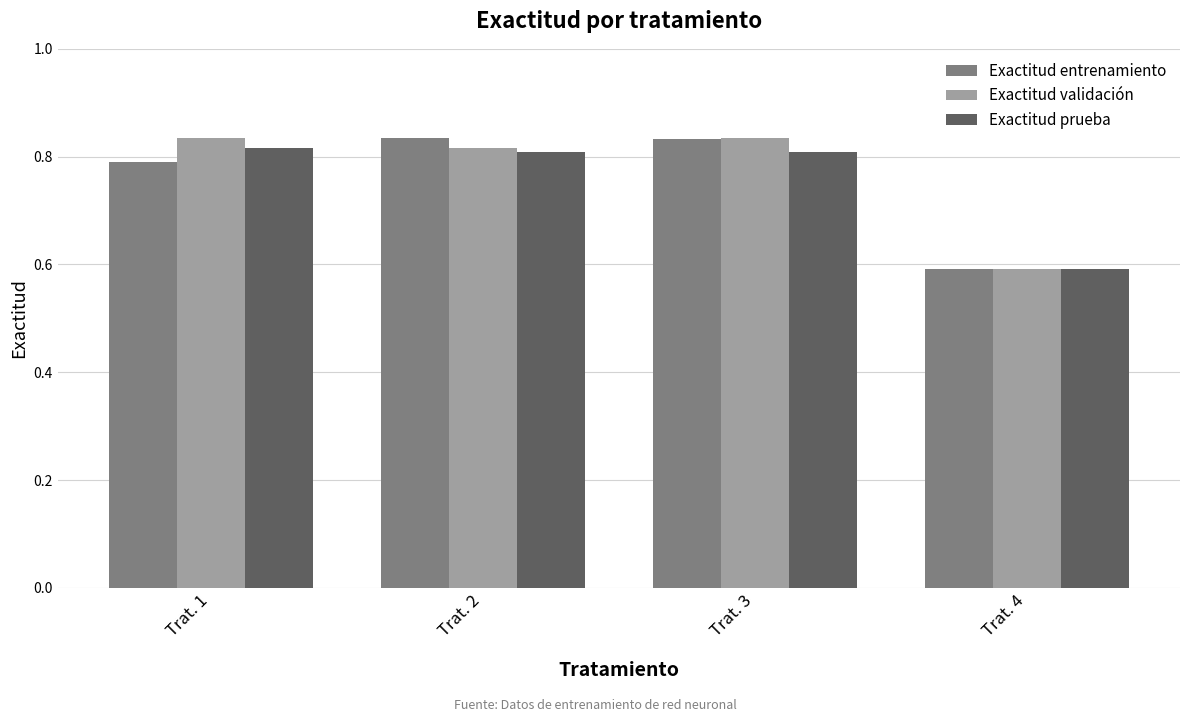

What is the smallest value displayed?

0.6